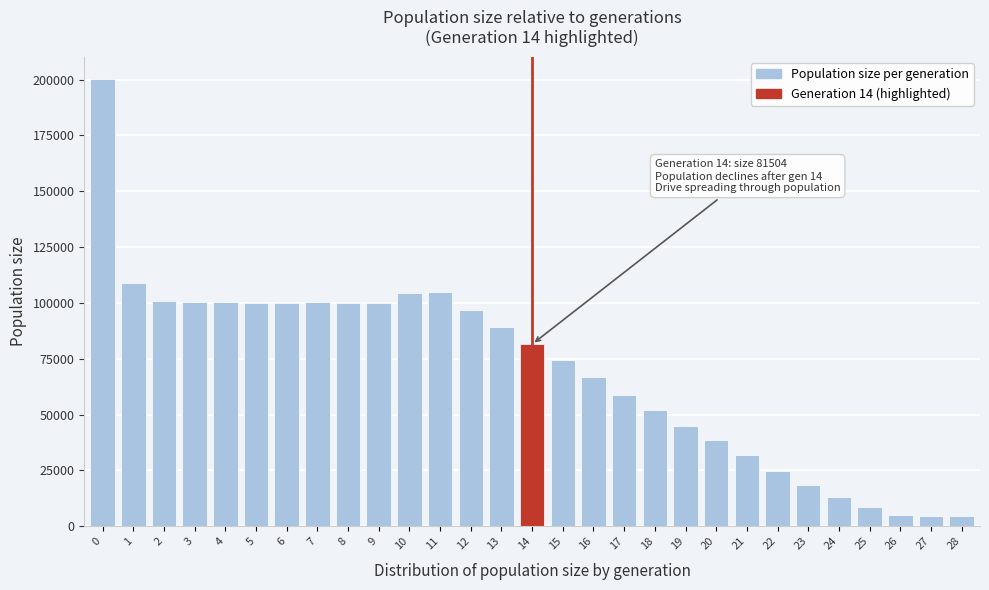

What is the difference between the maximum and minimum values?

195685